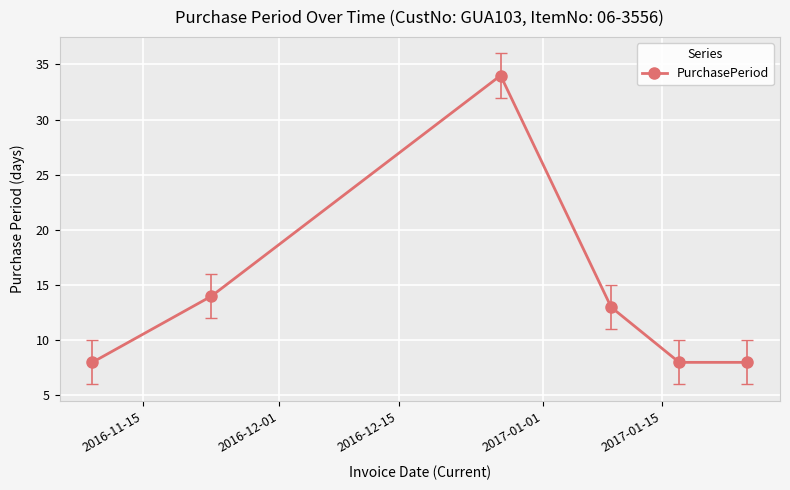

What is the difference between the maximum and minimum values?

26